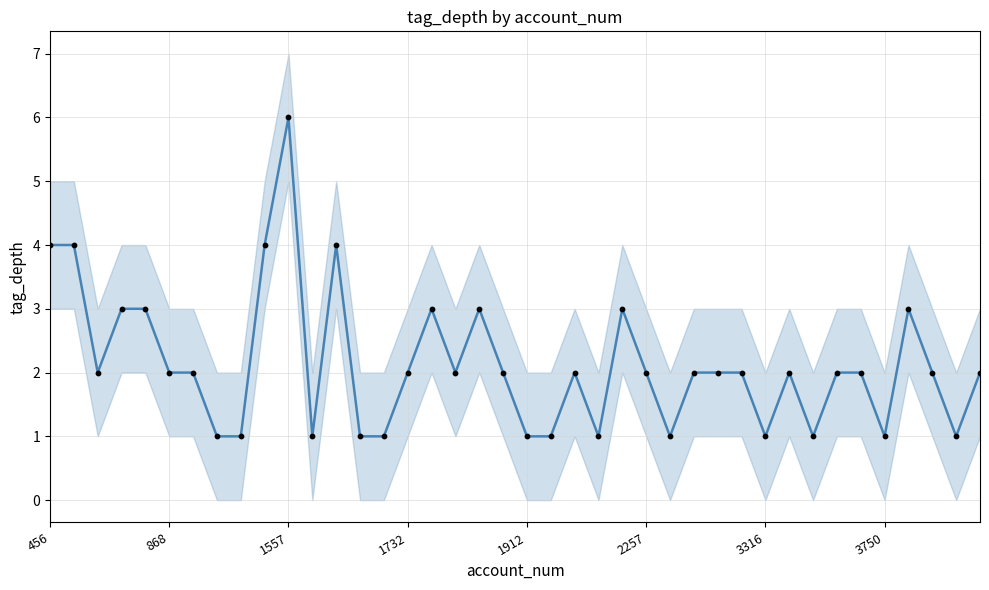

Which series has the largest total across all categories?

tag_depth